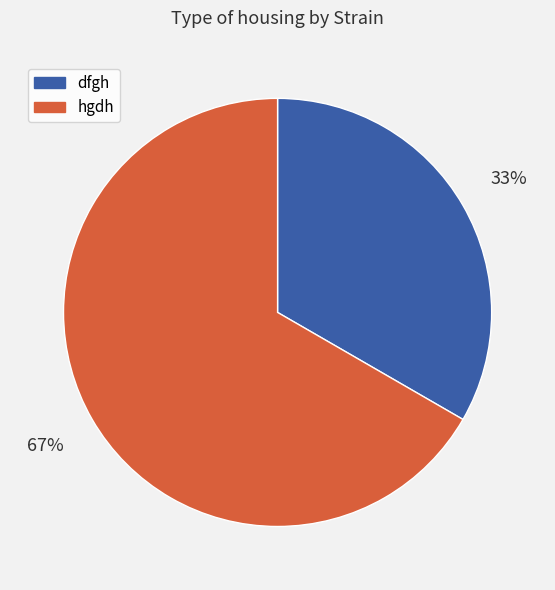

Which category has the smallest portion of the pie?

dfgh